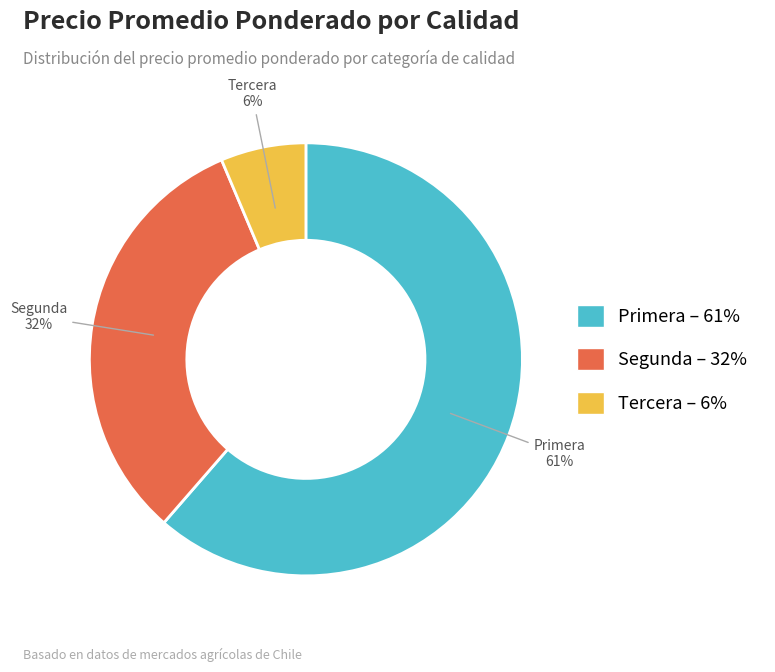

What is the smallest slice in the pie chart?

Tercera